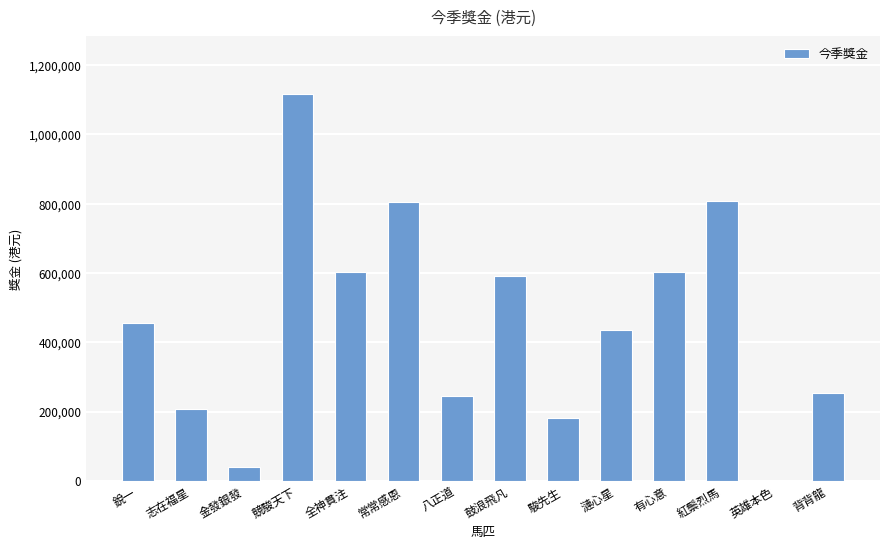

The value at 八正道 is 126721. True or false?

False